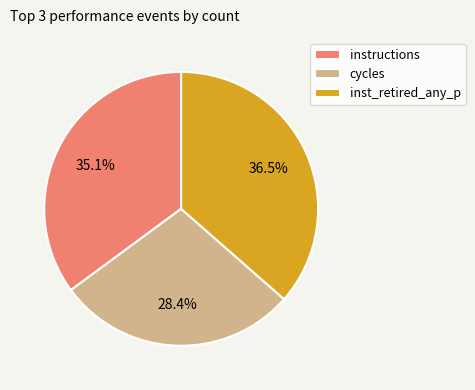

To the nearest percent, what percentage of the pie is cycles?

28%